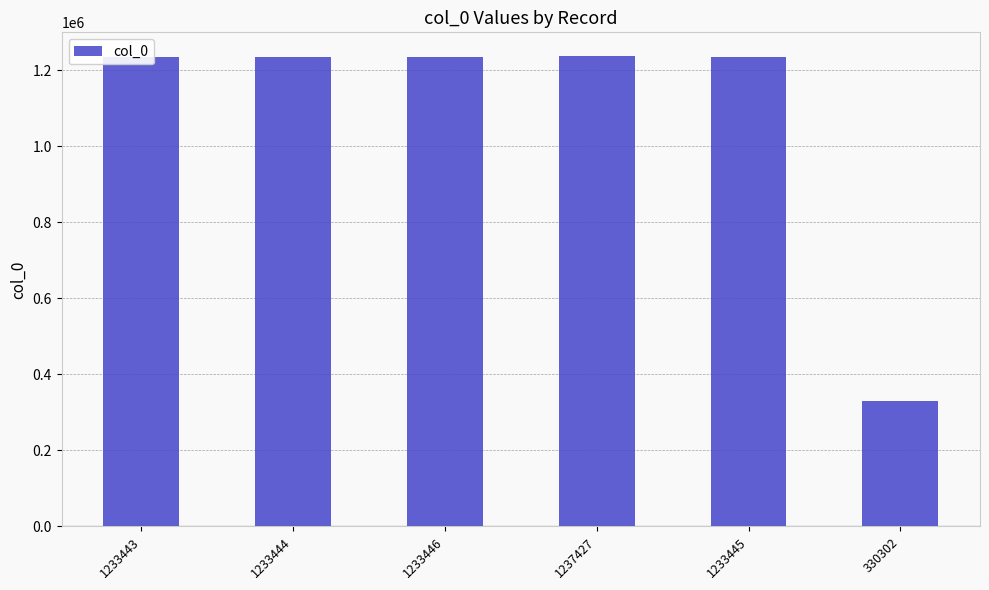

Which category has the lowest value across all series?

330302